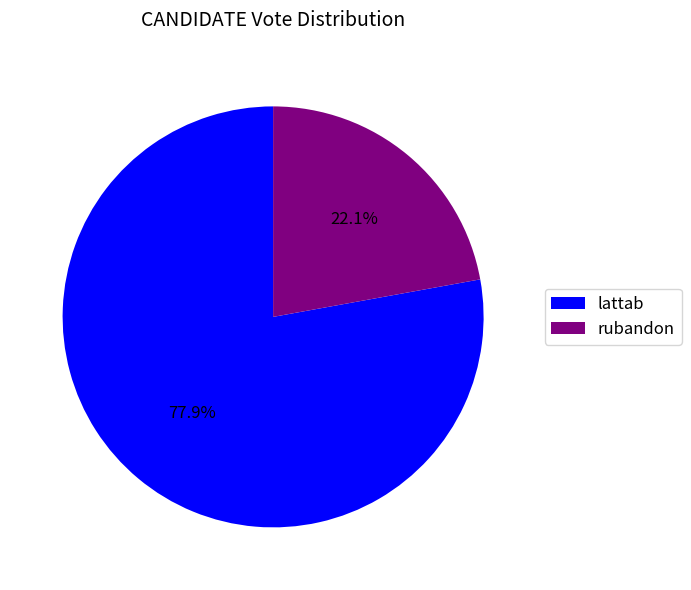

Count the number of slices in the pie.

2